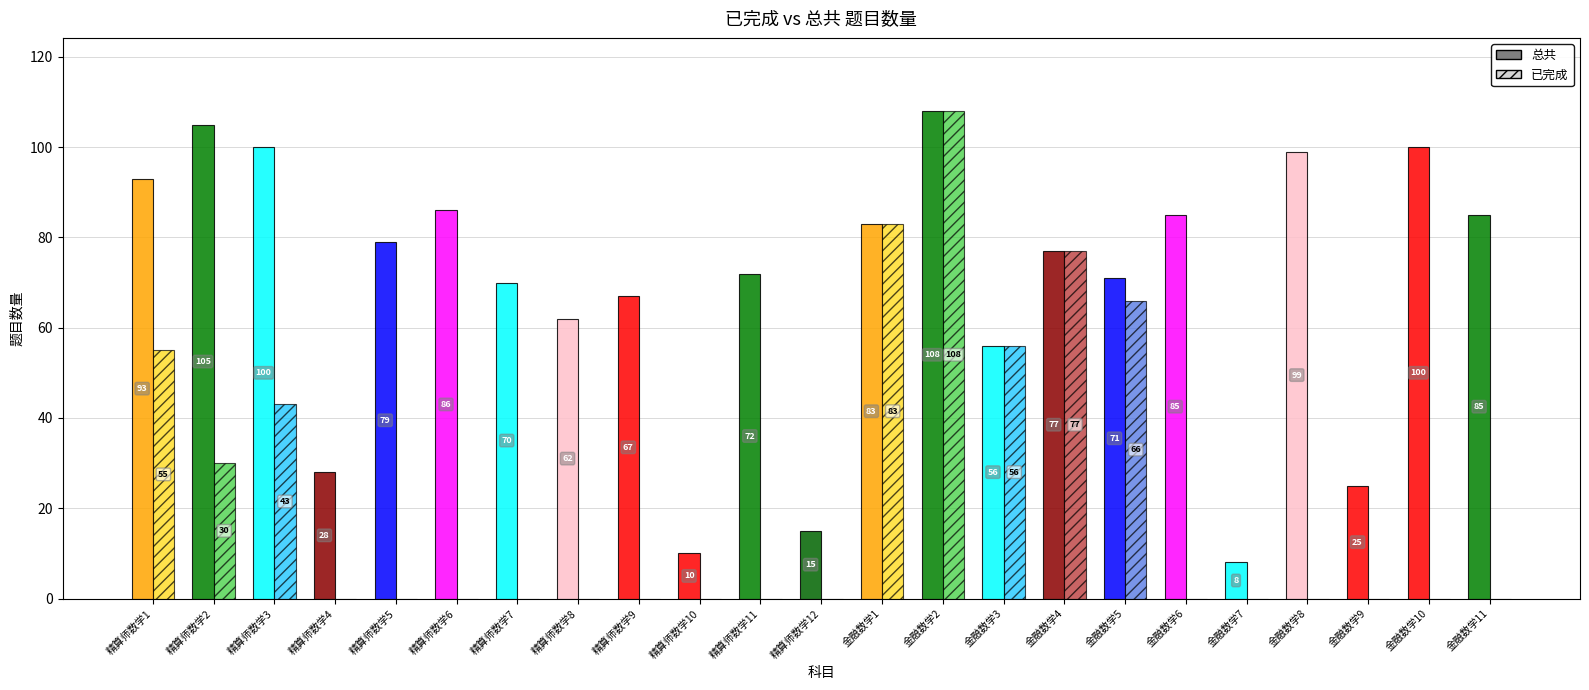

Which label corresponds to the largest value in the chart?

金融数学2